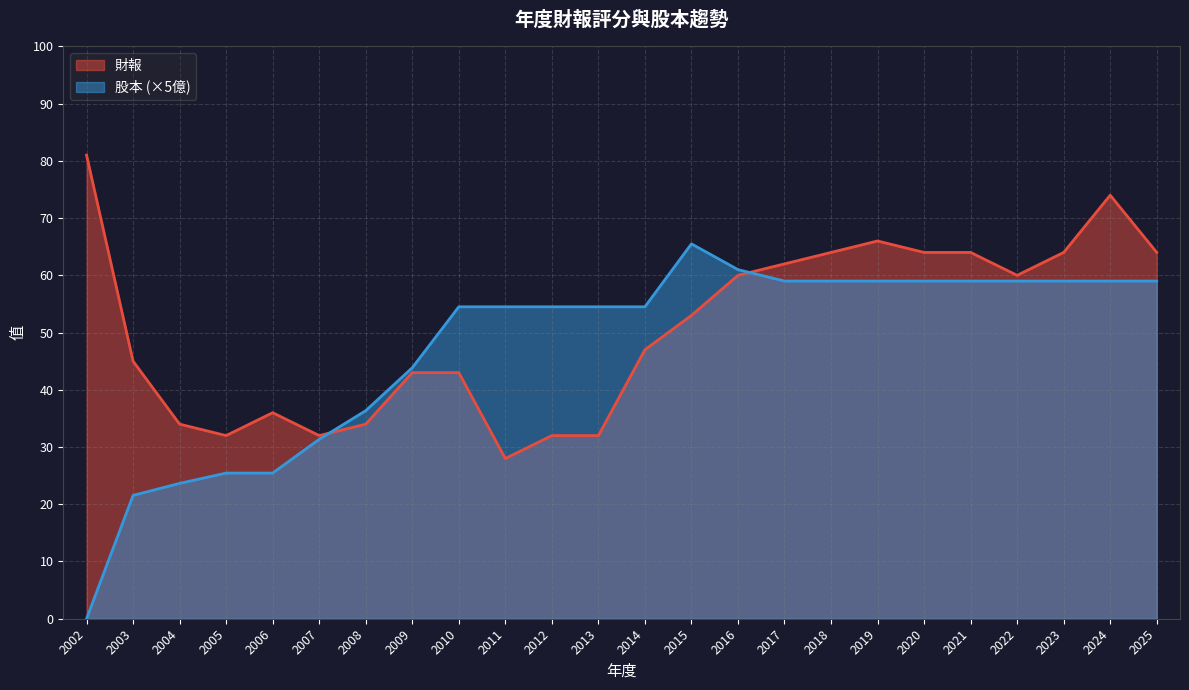

List the series in order of their peak value, highest first.

財報, 股本 (×5億)